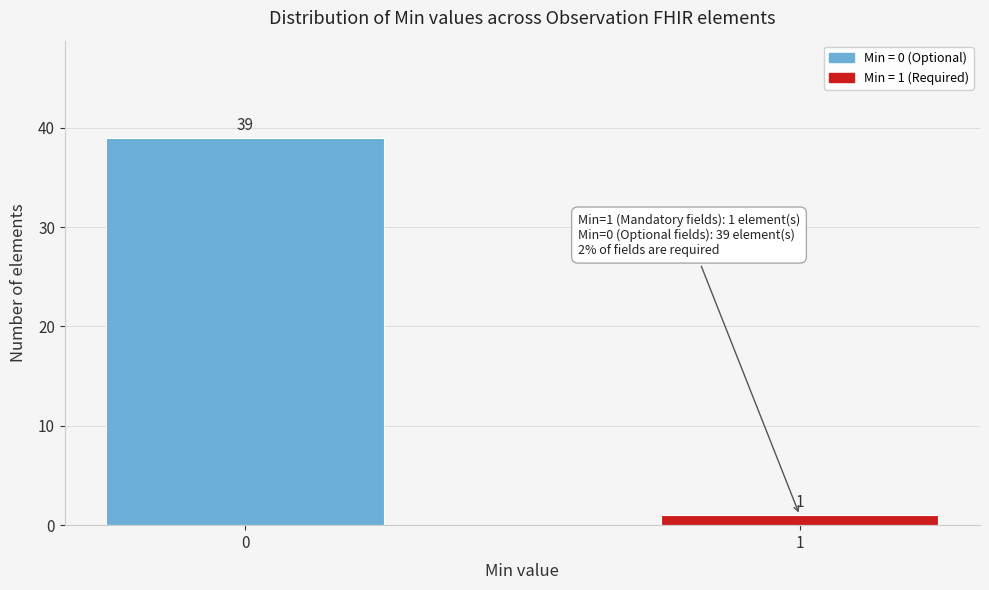

Reading left to right, list all the values displayed in this chart.

0=39	1=1